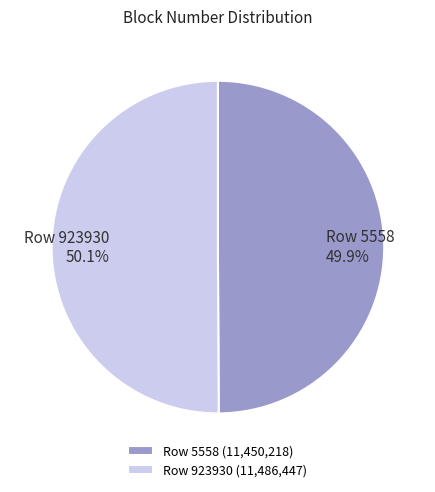

Does any single category account for the majority?

Yes